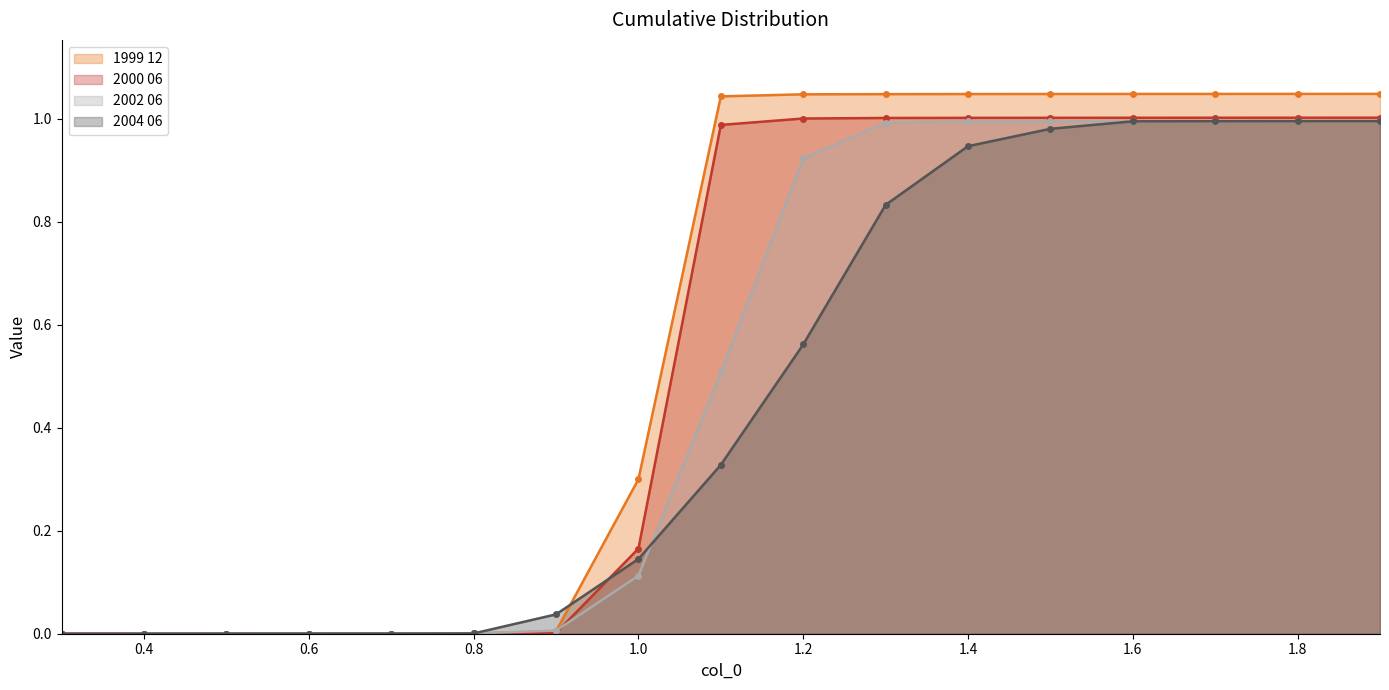

How many lines are shown in the chart?

4